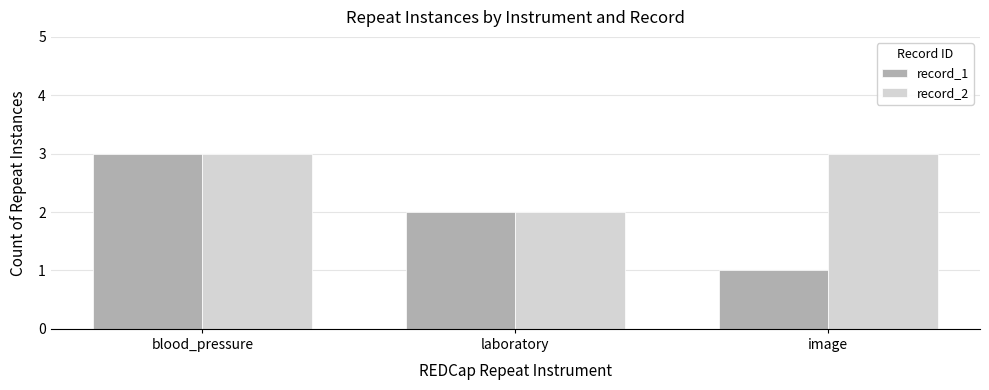

Which category has the highest value in the record_1 series?

blood_pressure